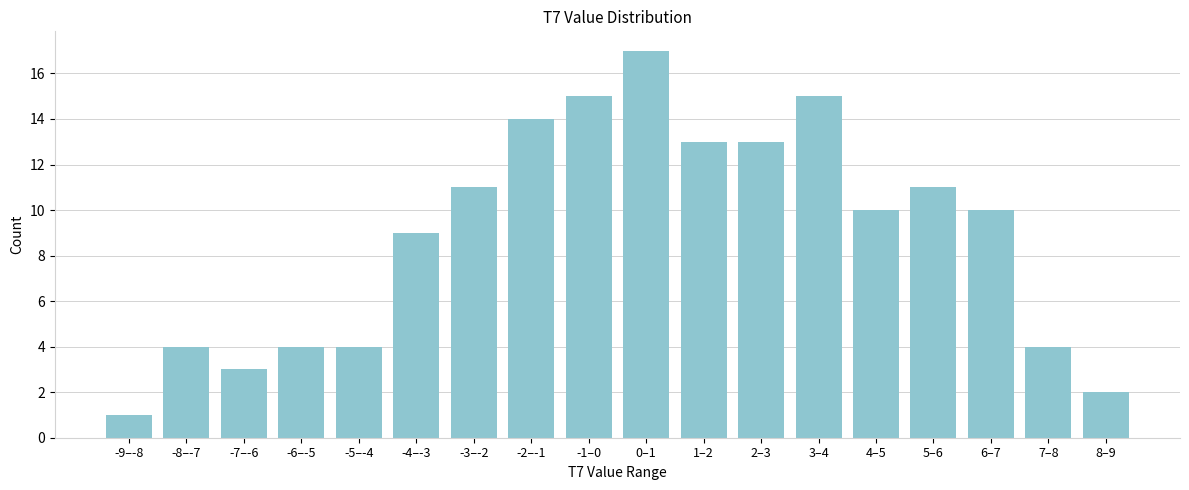

Reading left to right, extract all data points from this chart.

-9–-8=1	-8–-7=4	-7–-6=3	-6–-5=4	-5–-4=4	-4–-3=9	-3–-2=11	-2–-1=14	-1–0=15	0–1=17	1–2=13	2–3=13	3–4=15	4–5=10	5–6=11	6–7=10	7–8=4	8–9=2